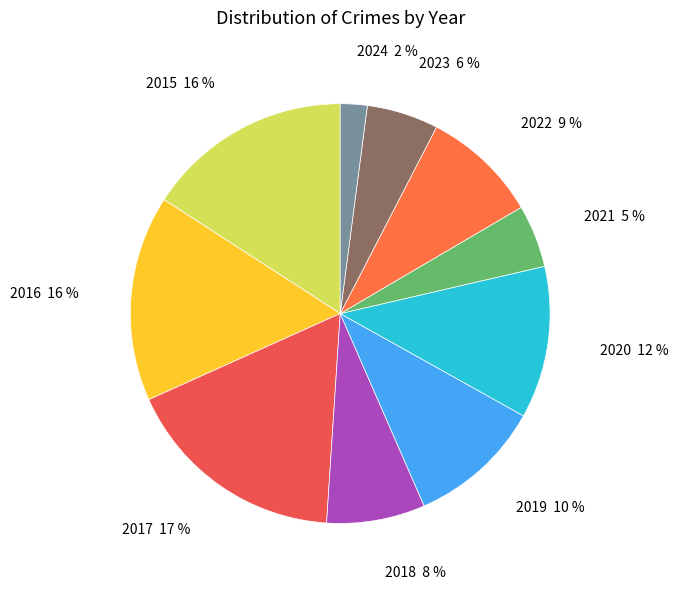

How many slices are in this pie chart?

10